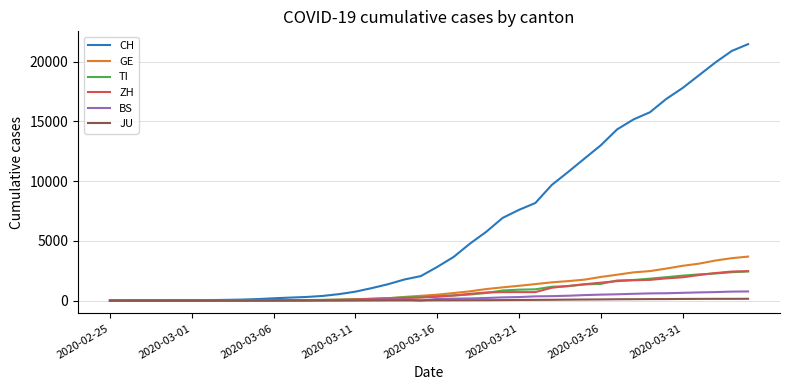

What is the greatest value displayed?

21470